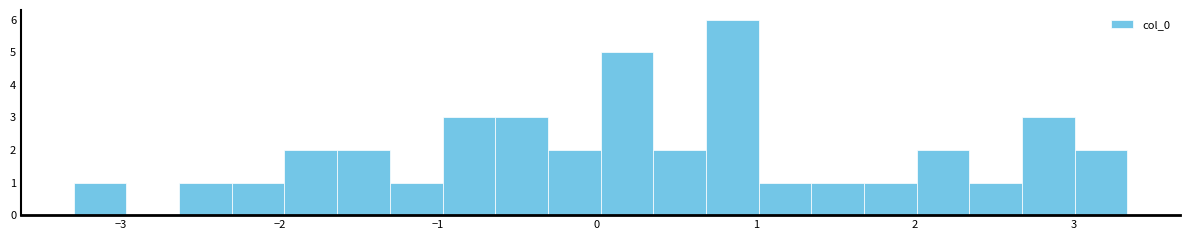

Around what value on the x-axis is the tallest bar? Give the approximate position of its centre, as read against the axis.

0.9